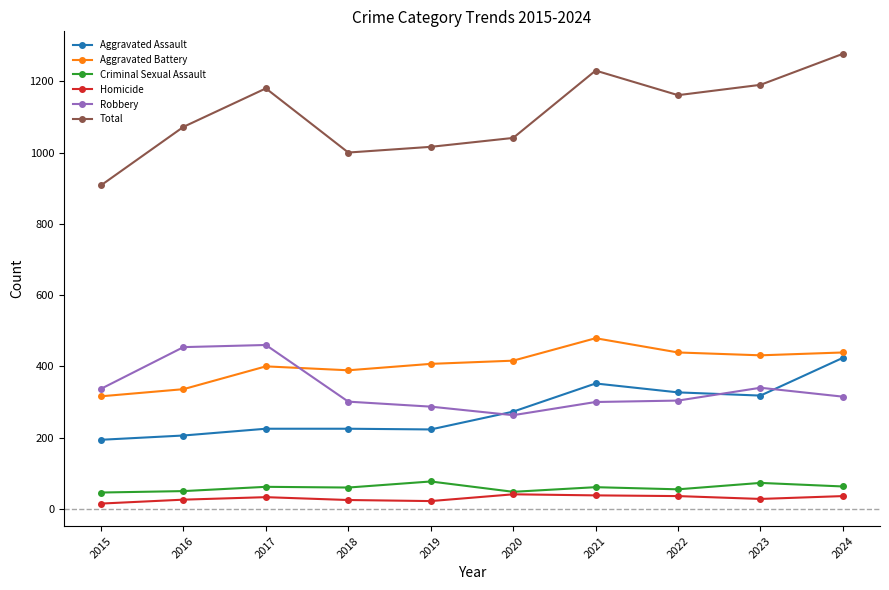

What are all the series names shown in the legend?

Aggravated Assault, Aggravated Battery, Criminal Sexual Assault, Homicide, Robbery, Total